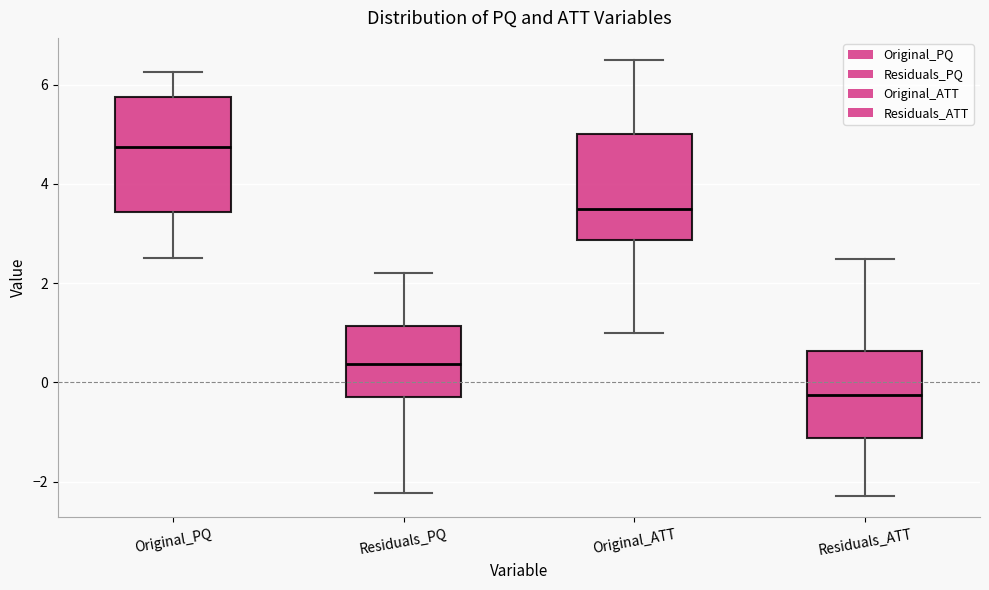

Where does the upper whisker of the box for Residuals_PQ end on the y-axis? The values are not printed on the chart, so give them approximately, as read against the axis.

2.2